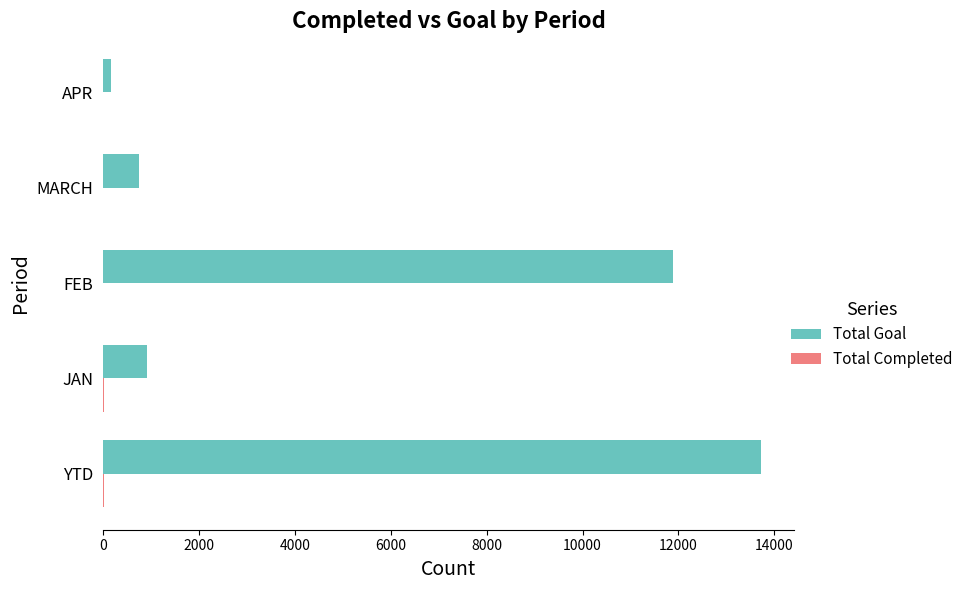

Which series has the widest spread of values?

Total Goal